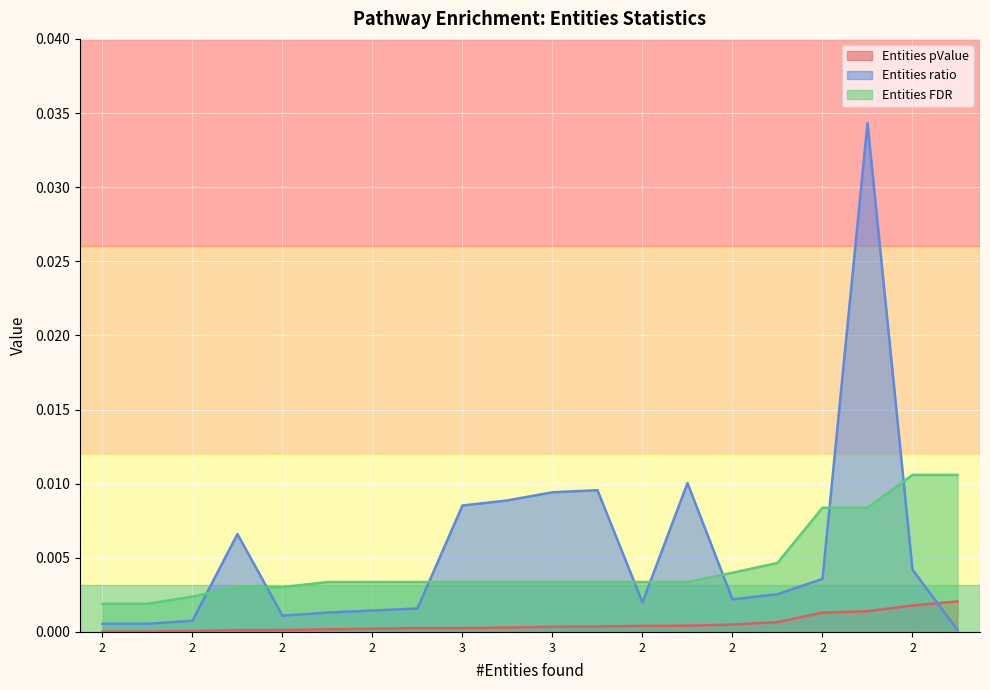

True or false: Entities pValue and Entities ratio cross at least once.

True